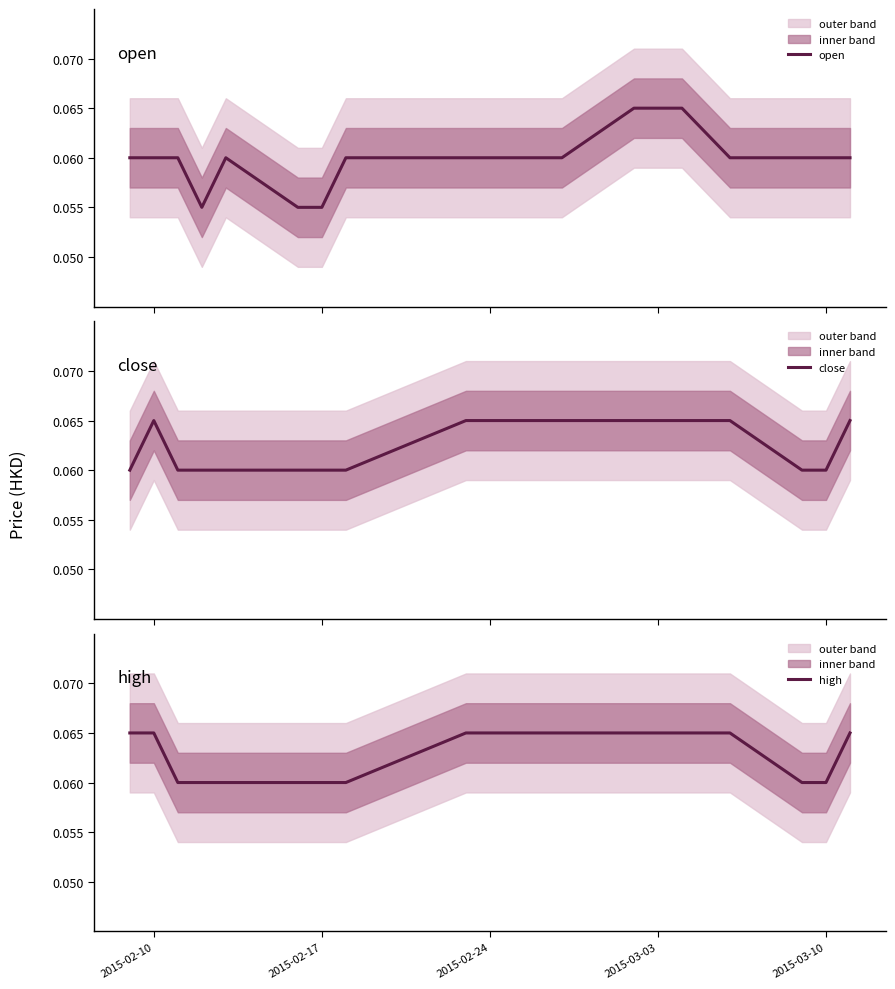

What are all the series names shown in the legend?

open, close, high